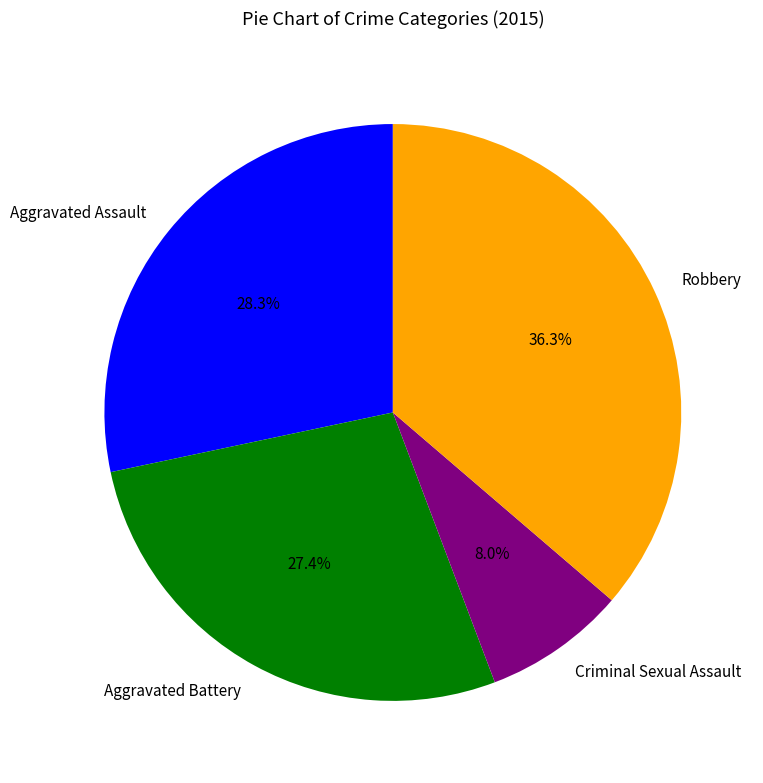

To the nearest percent, what portion does Aggravated Battery represent?

27%